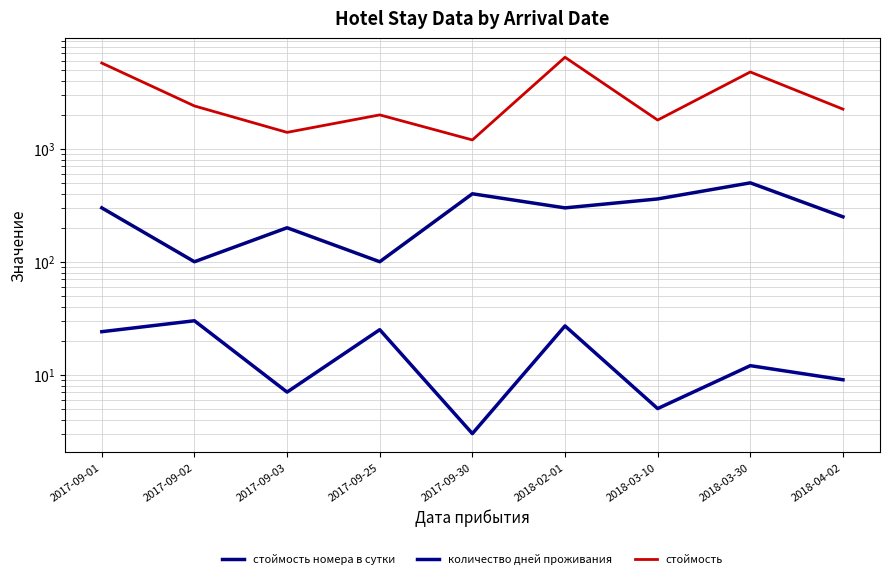

Reading left to right, what are all the values shown in this chart?

стоймость номера в сутки: 2017-09-01=300	2017-09-02=100	2017-09-03=200	2017-09-25=100	2017-09-30=400	2018-02-01=300	2018-03-10=360	2018-03-30=500	2018-04-02=250
количество дней проживания: 2017-09-01=24	2017-09-02=30	2017-09-03=7	2017-09-25=25	2017-09-30=3	2018-02-01=27	2018-03-10=5	2018-03-30=12	2018-04-02=9
стоймость: 2017-09-01=5760	2017-09-02=2400	2017-09-03=1400	2017-09-25=2000	2017-09-30=1200	2018-02-01=6480	2018-03-10=1800	2018-03-30=4800	2018-04-02=2250